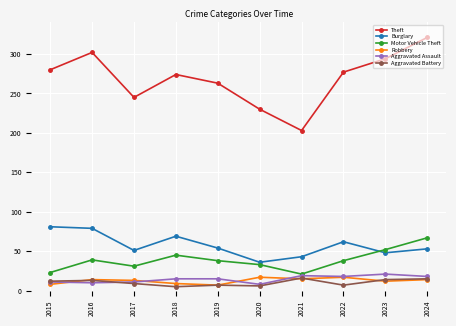

What is the difference between the highest and lowest values at 2021?

188